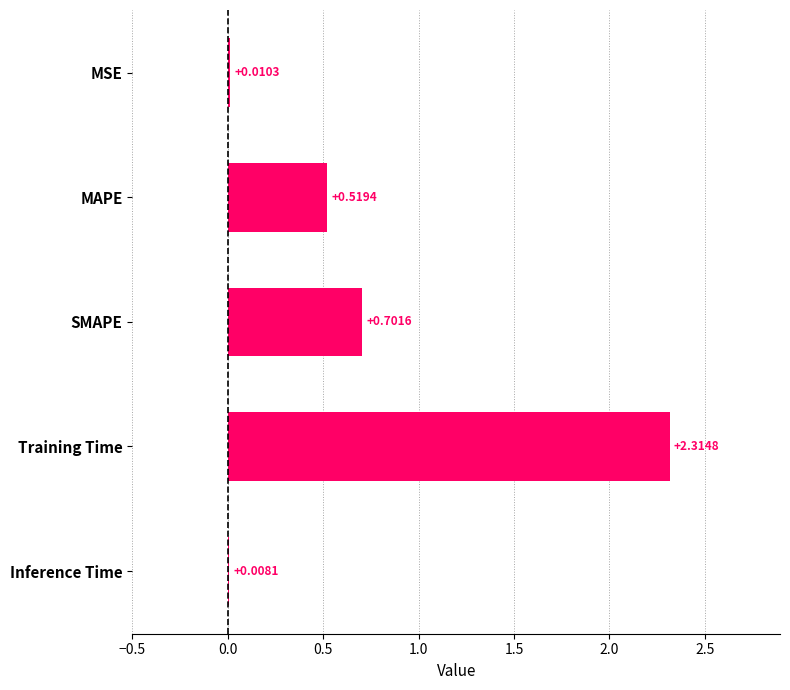

Are the bars grouped side by side (vs. stacked)?

No